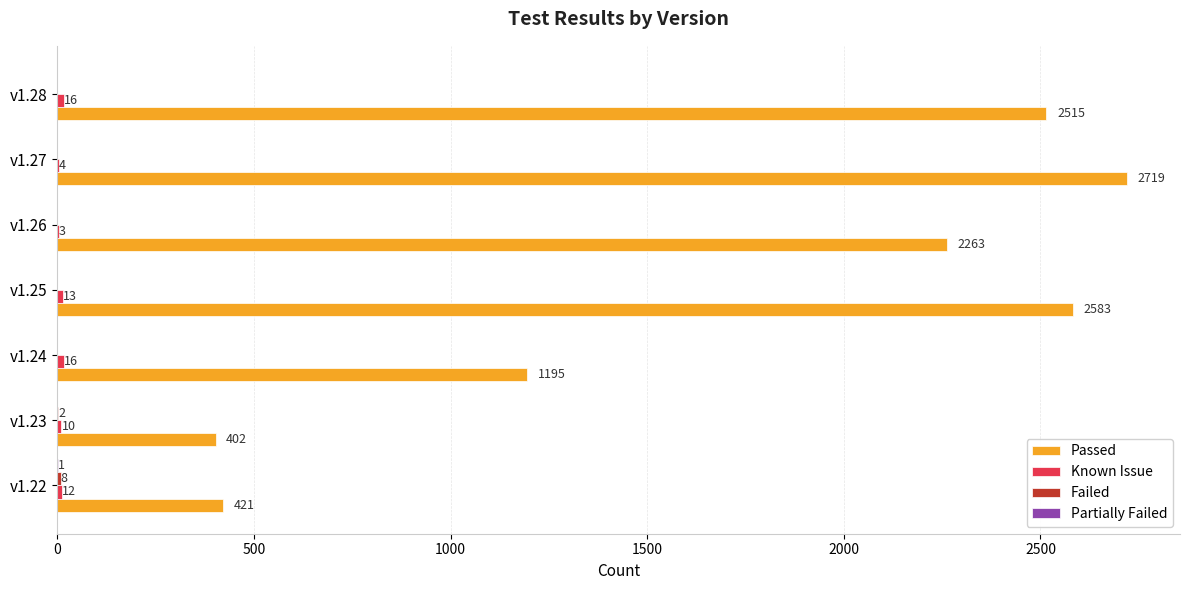

What value does the Passed series have at v1.23?

402